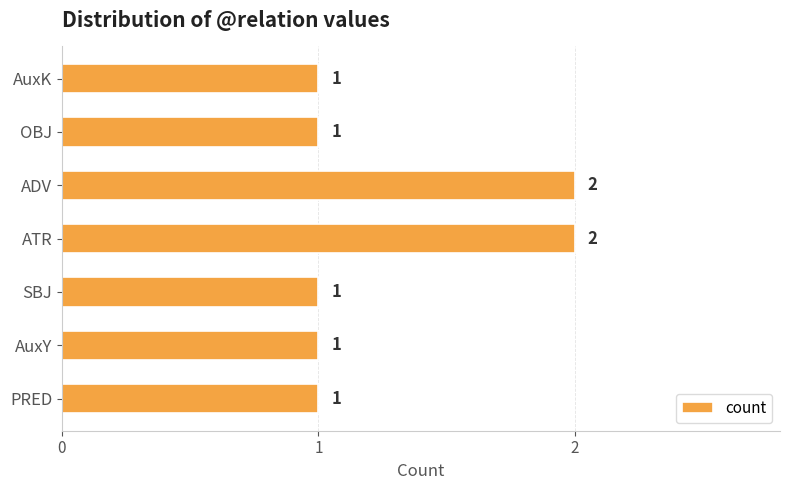

What is the sum of all values?

9